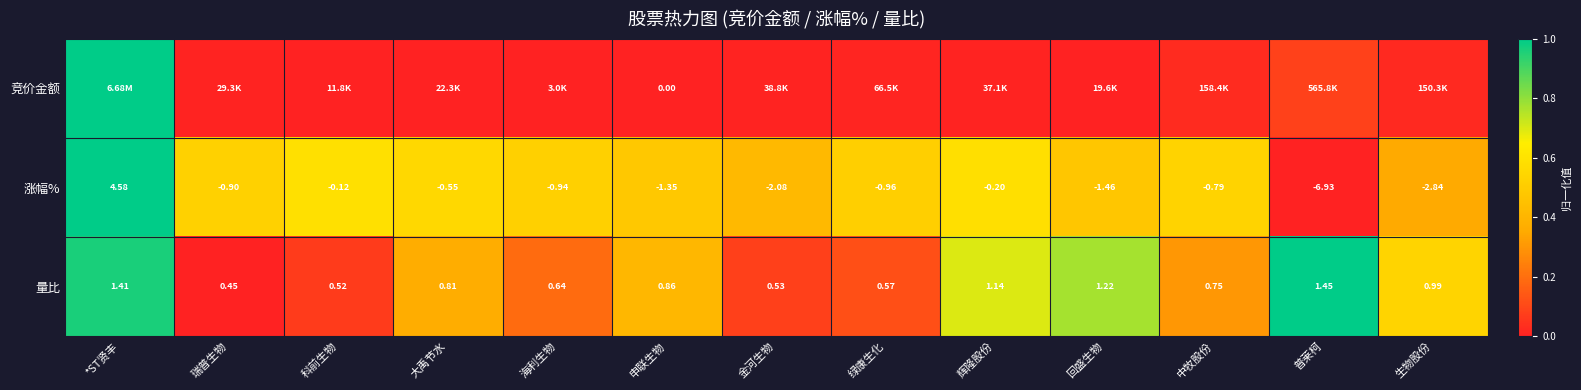

List the labels in order of 涨幅% value, smallest first.

普莱柯, 生物股份, 金河生物, 回盛生物, 申联生物, 绿康生化, 海利生物, 瑞普生物, 中牧股份, 大禹节水, 辉隆股份, 科前生物, *ST贤丰